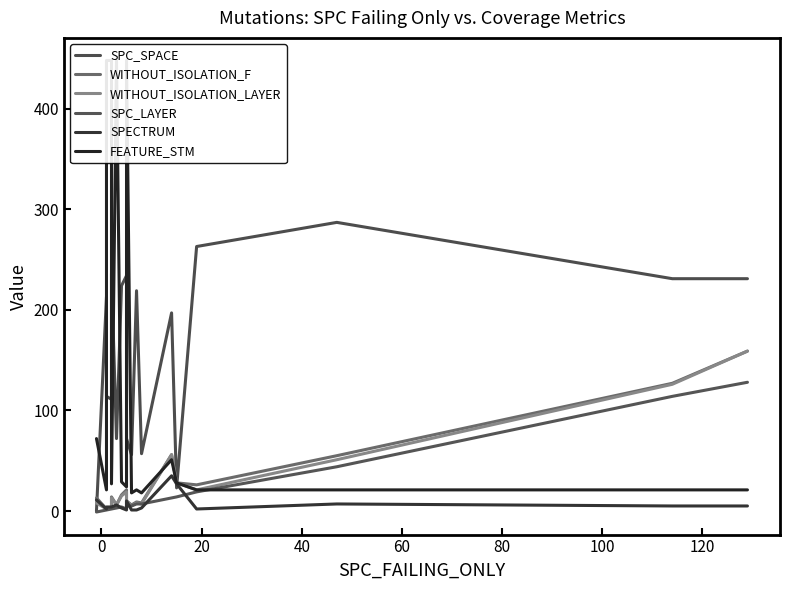

True or false: SPC_SPACE and SPC_LAYER intersect in this chart.

False